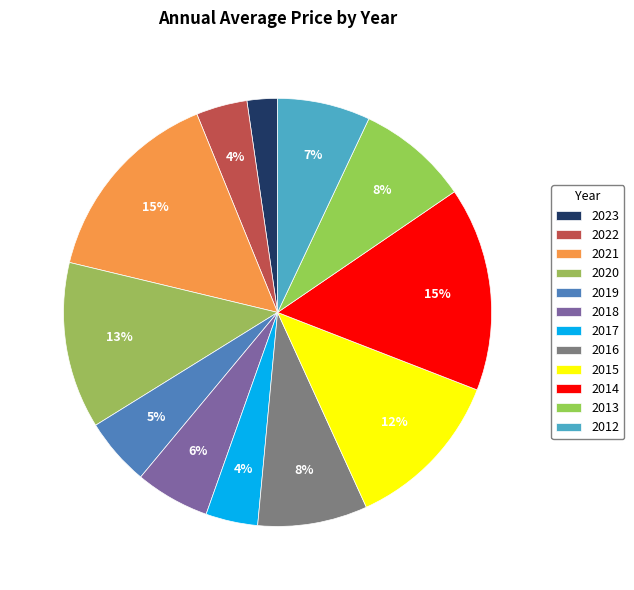

What percentage is the 2020 slice, to the nearest percent?

13%